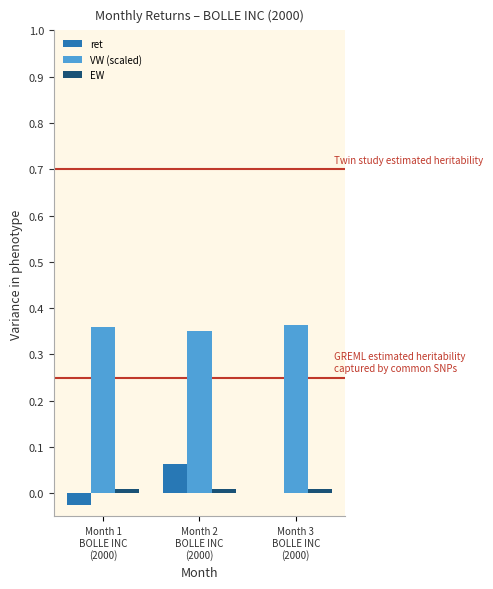

What is the sum of all VW (scaled) values?

1.1